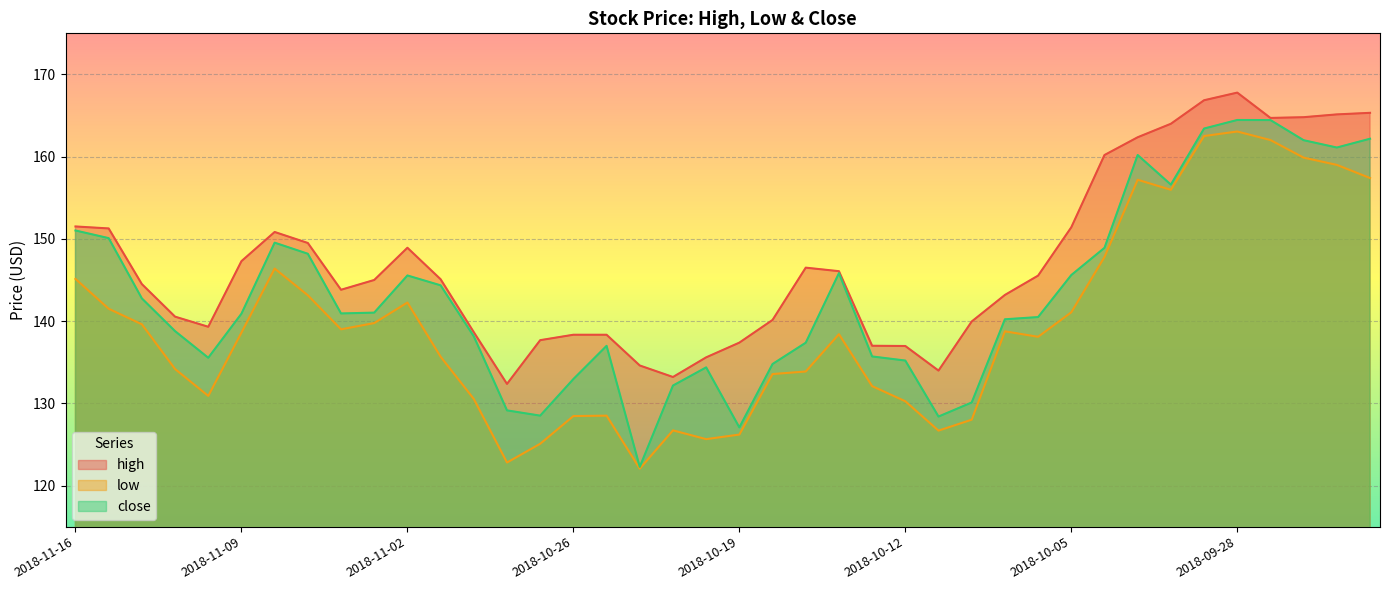

How many values in the close series are below 140?

17